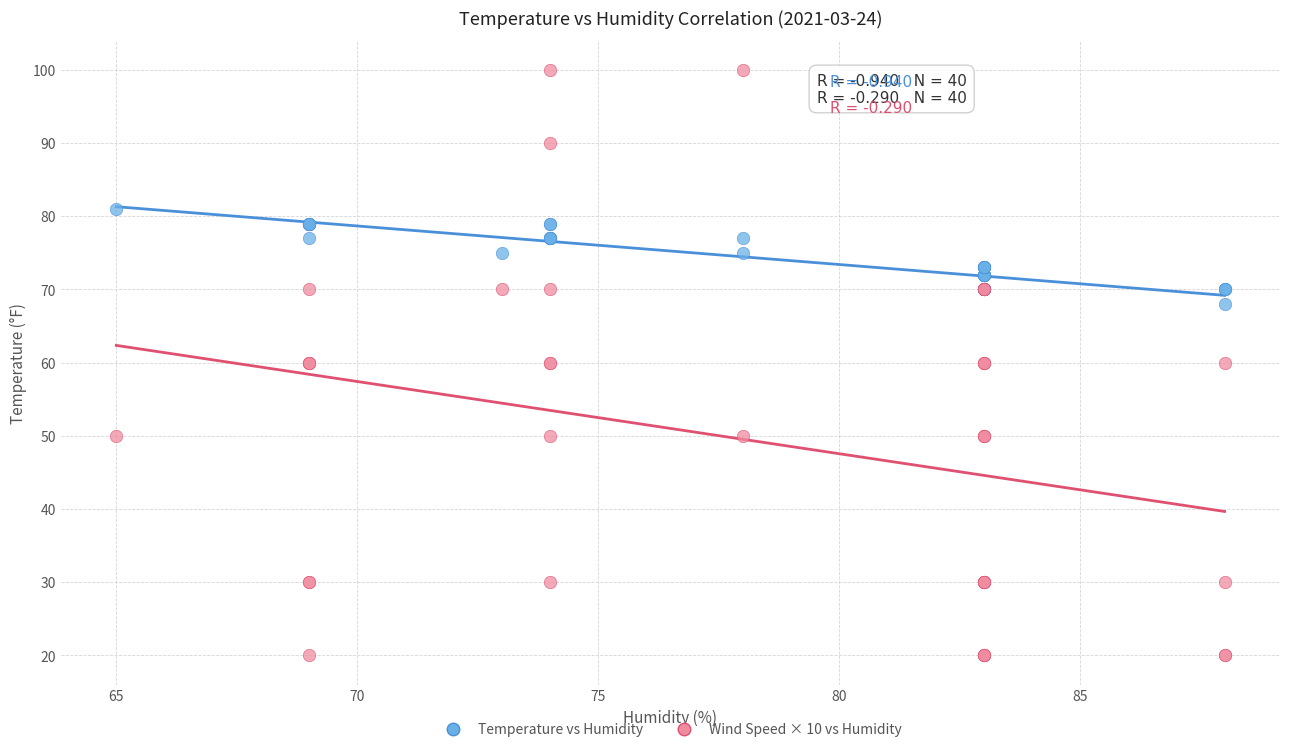

Which series has the widest spread of Y values?

Wind Speed × 10 vs Humidity